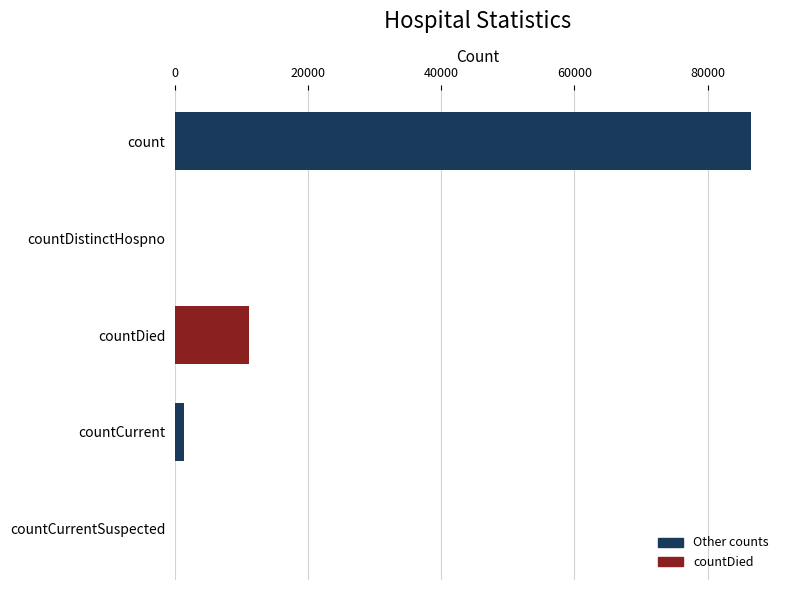

Reading top to bottom, extract all data points from this chart.

count=86549	countDistinctHospno=0	countDied=11134	countCurrent=1341	countCurrentSuspected=0